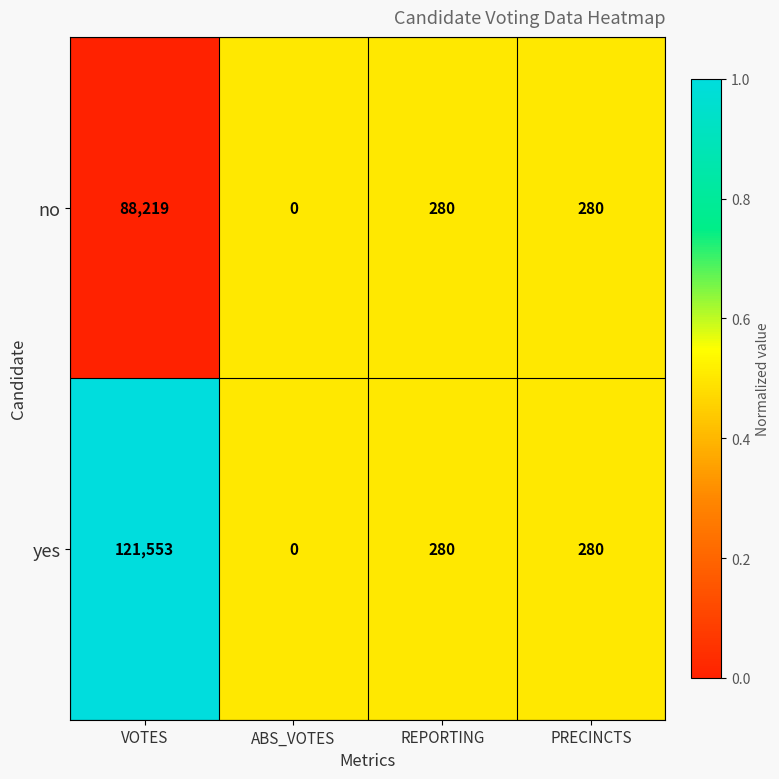

Which series changed the most between VOTES and REPORTING?

yes